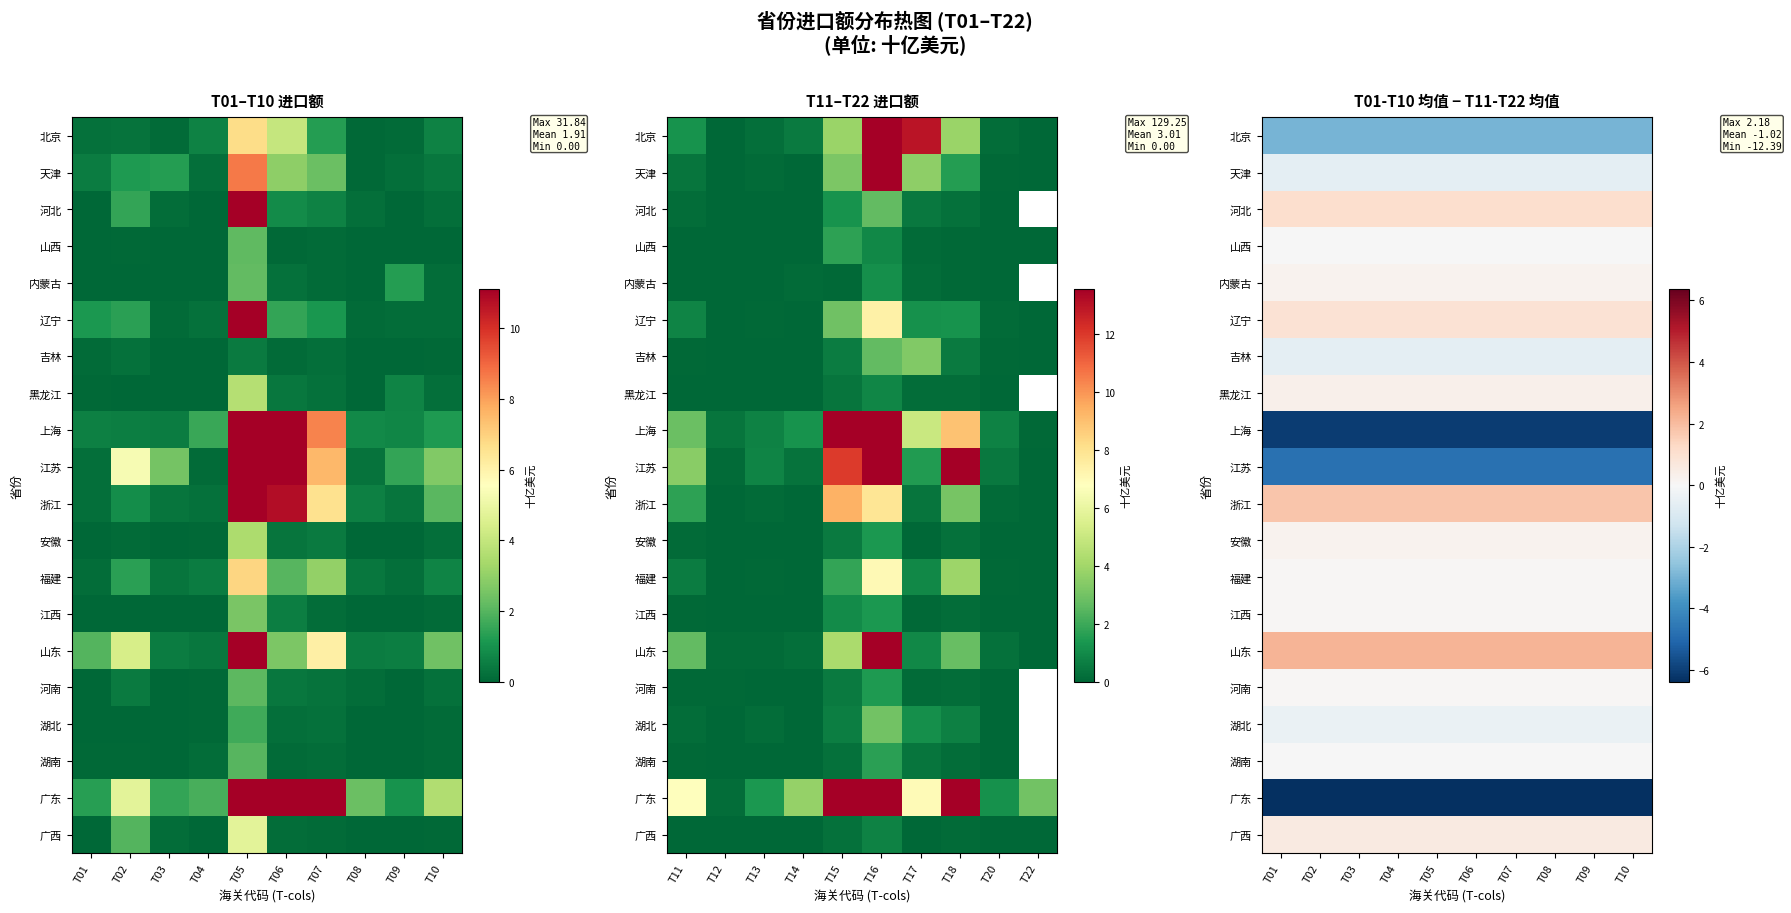

Rank the series by their maximum value, from lowest to highest.

广东, 上海, 江苏, 北京, 天津, 吉林, 湖北, 山西, 湖南, 江西, 河南, 福建, 内蒙古, 安徽, 黑龙江, 广西, 辽宁, 河北, 浙江, 山东